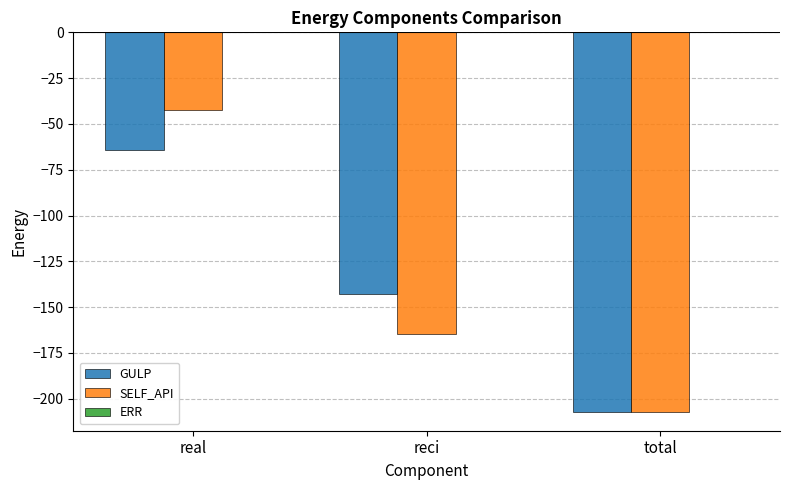

Does the chart contain stacked bars?

No